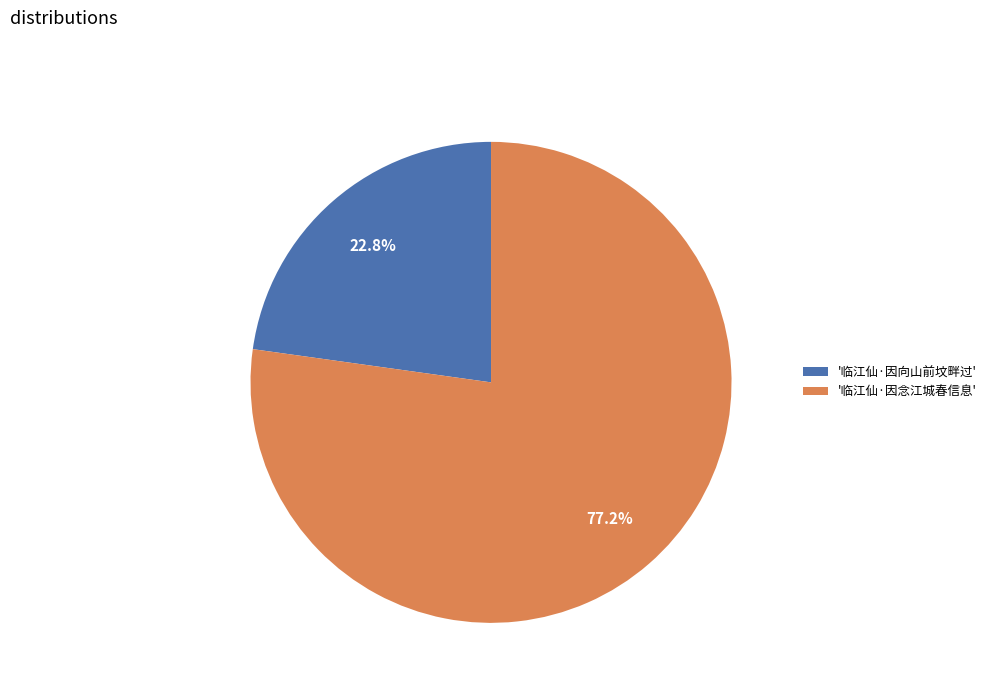

How many slices are in this pie chart?

2